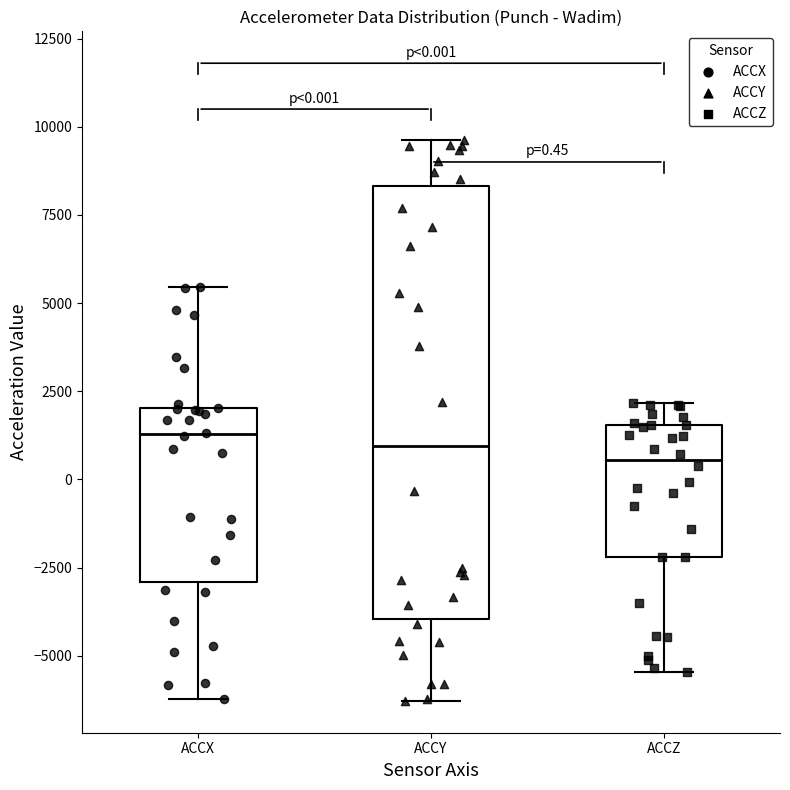

Which box is the tallest, from its lower edge to its upper edge?

ACCY